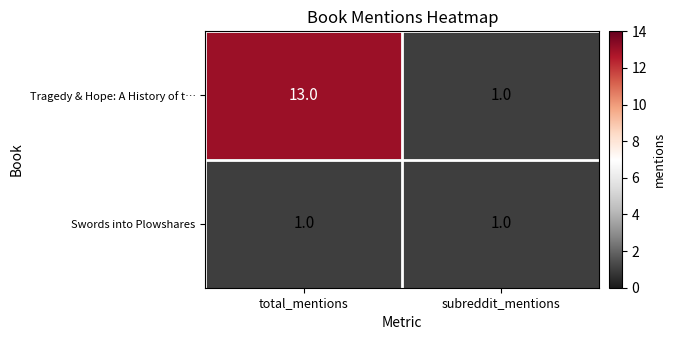

Reading left to right, what are all the values shown in this chart?

Tragedy & Hope: A History of t…: total_mentions=13	subreddit_mentions=1
Swords into Plowshares: total_mentions=1	subreddit_mentions=1